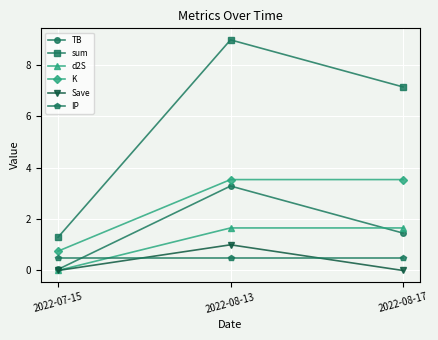

Is the value of d2S at 2022-08-17 greater than the value of Save at 2022-08-13?

Yes